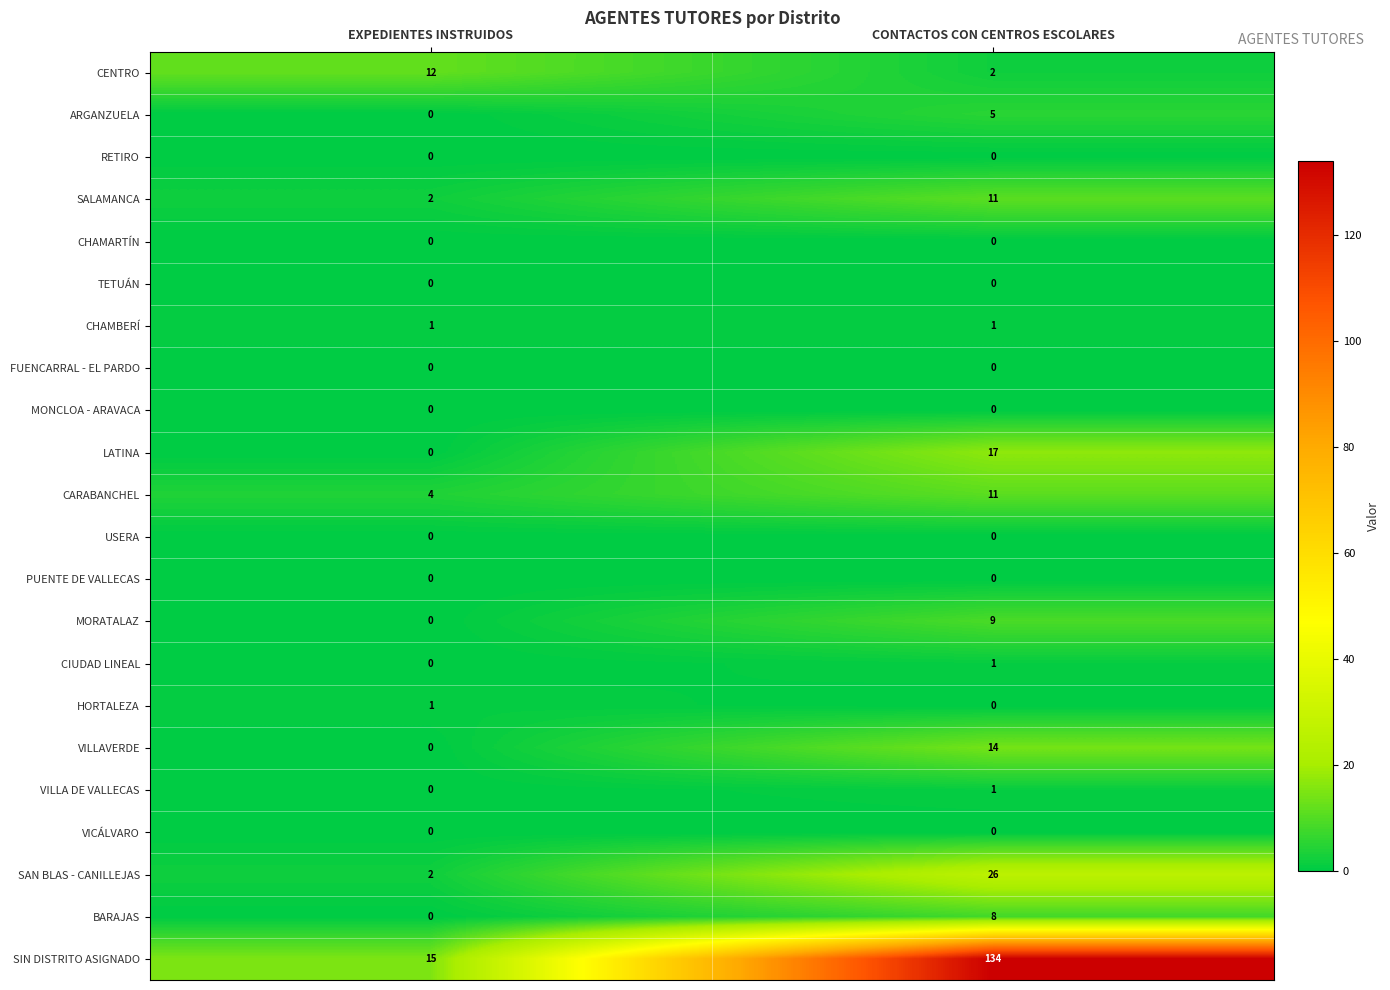

Between EXPEDIENTES INSTRUIDOS and CONTACTOS CON CENTROS ESCOLARES, which series saw the biggest shift?

SIN DISTRITO ASIGNADO